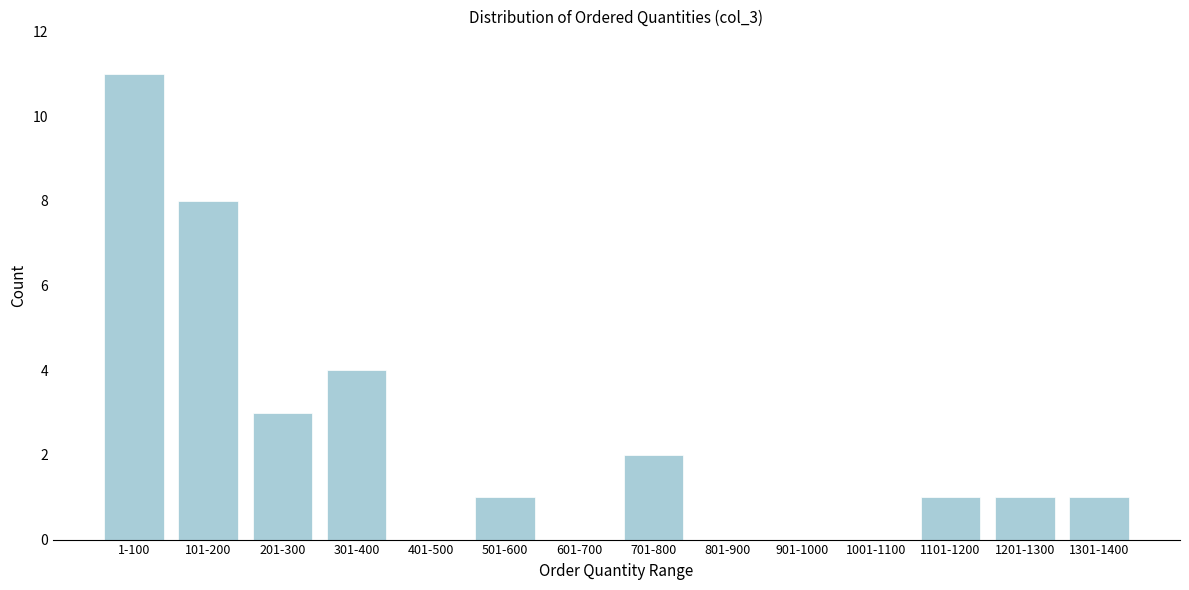

Reading left to right, extract all data points from this chart.

1-100=11	101-200=8	201-300=3	301-400=4	401-500=0	501-600=1	601-700=0	701-800=2	801-900=0	901-1000=0	1001-1100=0	1101-1200=1	1201-1300=1	1301-1400=1